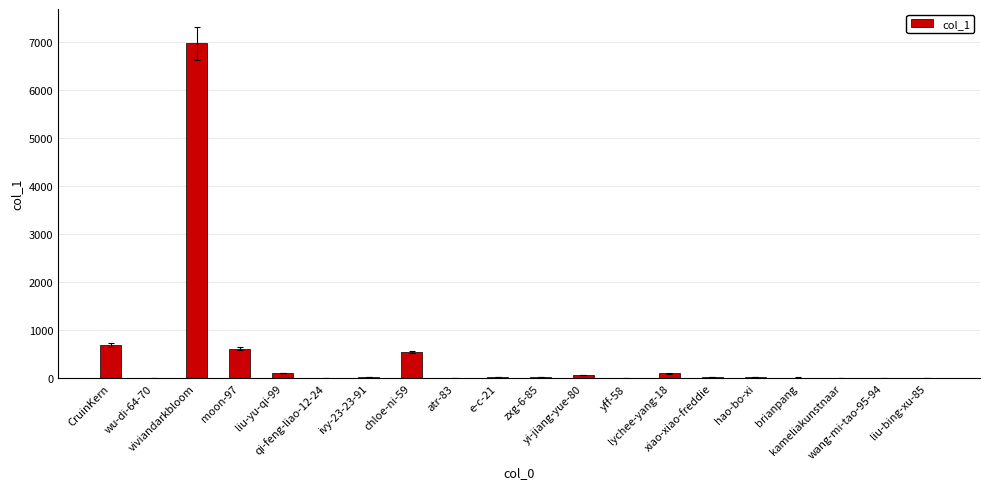

What is the maximum value shown in the chart?

6962